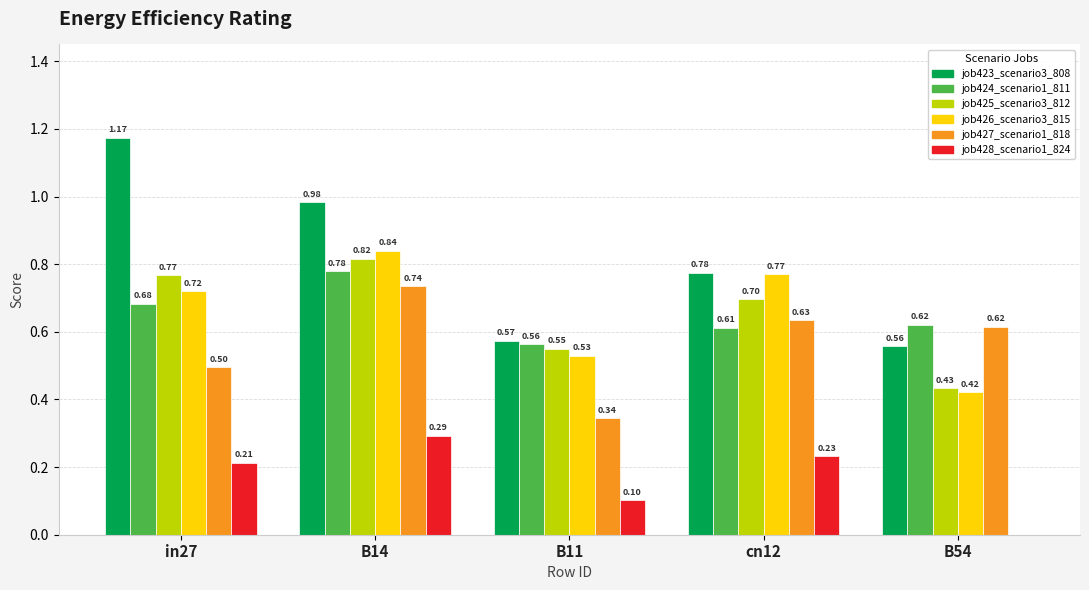

What is the sum of all job427_scenario1_818 values?

2.8